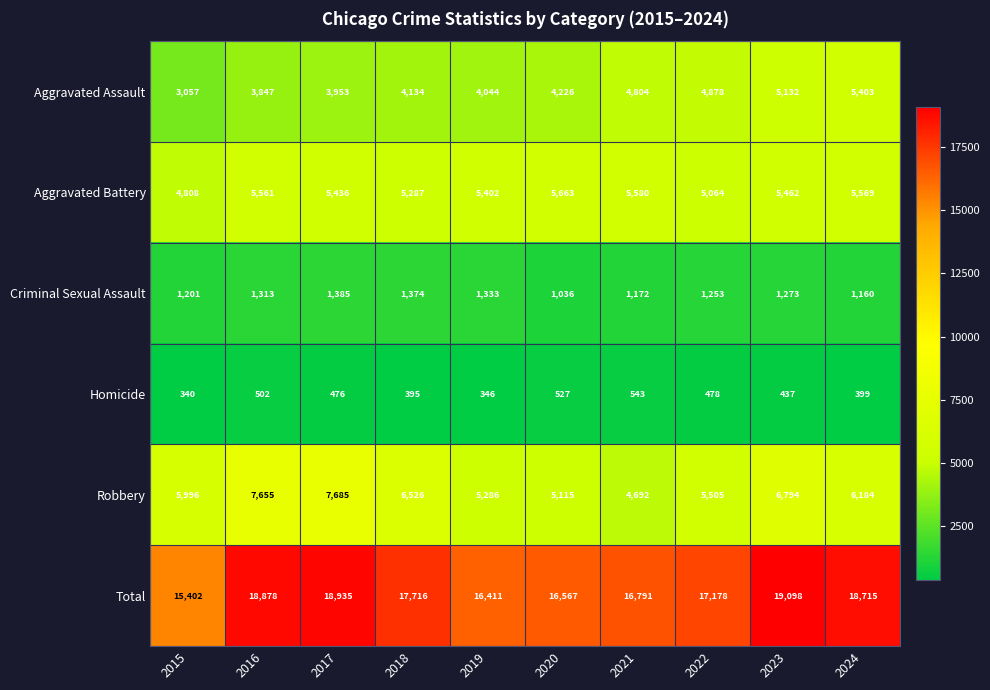

What is the smallest value displayed?

340